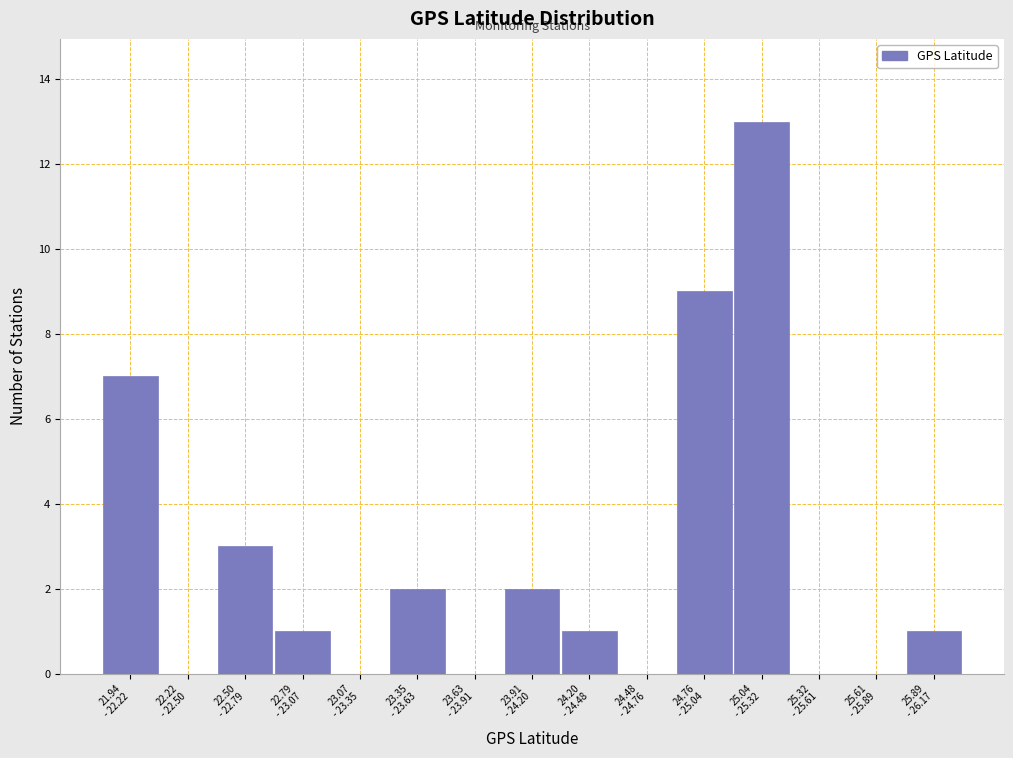

What is the maximum value shown in the chart?

13